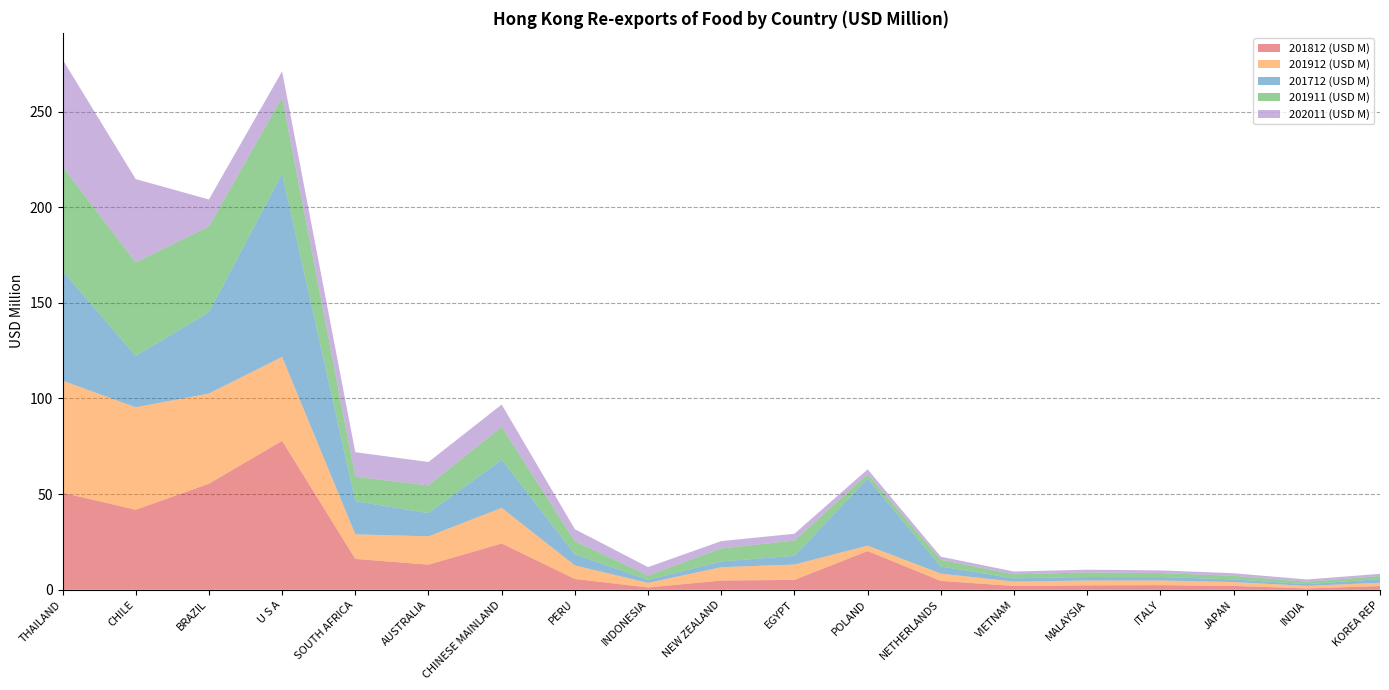

Reading left to right, extract all data points from this chart.

201812 (USD M): THAILAND=50.7	CHILE=41.8	BRAZIL=55.4	U S A=77.9	SOUTH AFRICA=16.1	AUSTRALIA=13.1	CHINESE MAINLAND=24.2	PERU=5.7	INDONESIA=1.2	NEW ZEALAND=4.8	EGYPT=5.2	POLAND=20.2	NETHERLANDS=4.6	VIETNAM=2.0	MALAYSIA=2.3	ITALY=2.4	JAPAN=2.0	INDIA=0.7	KOREA REP=1.9
201912 (USD M): THAILAND=58.6	CHILE=53.6	BRAZIL=47.2	U S A=43.9	SOUTH AFRICA=12.9	AUSTRALIA=14.8	CHINESE MAINLAND=18.6	PERU=7.1	INDONESIA=2.4	NEW ZEALAND=7.0	EGYPT=8.0	POLAND=2.8	NETHERLANDS=3.8	VIETNAM=2.3	MALAYSIA=2.5	ITALY=2.4	JAPAN=2.0	INDIA=1.3	KOREA REP=1.7
201712 (USD M): THAILAND=57.4	CHILE=26.9	BRAZIL=42.5	U S A=95.8	SOUTH AFRICA=17.3	AUSTRALIA=12.1	CHINESE MAINLAND=25.2	PERU=5.8	INDONESIA=1.6	NEW ZEALAND=3.0	EGYPT=4.6	POLAND=35.1	NETHERLANDS=3.7	VIETNAM=1.7	MALAYSIA=1.8	ITALY=1.8	JAPAN=1.4	INDIA=0.9	KOREA REP=2.0
201911 (USD M): THAILAND=54.5	CHILE=48.9	BRAZIL=44.8	U S A=40.0	SOUTH AFRICA=12.7	AUSTRALIA=14.5	CHINESE MAINLAND=17.1	PERU=6.9	INDONESIA=2.2	NEW ZEALAND=6.8	EGYPT=8.0	POLAND=2.2	NETHERLANDS=3.5	VIETNAM=2.0	MALAYSIA=2.4	ITALY=2.0	JAPAN=1.8	INDIA=1.3	KOREA REP=1.6
202011 (USD M): THAILAND=56.0	CHILE=43.5	BRAZIL=14.1	U S A=13.6	SOUTH AFRICA=12.9	AUSTRALIA=12.2	CHINESE MAINLAND=11.7	PERU=6.3	INDONESIA=4.4	NEW ZEALAND=3.8	EGYPT=3.6	POLAND=2.6	NETHERLANDS=1.6	VIETNAM=1.5	MALAYSIA=1.4	ITALY=1.4	JAPAN=1.4	INDIA=1.2	KOREA REP=1.1